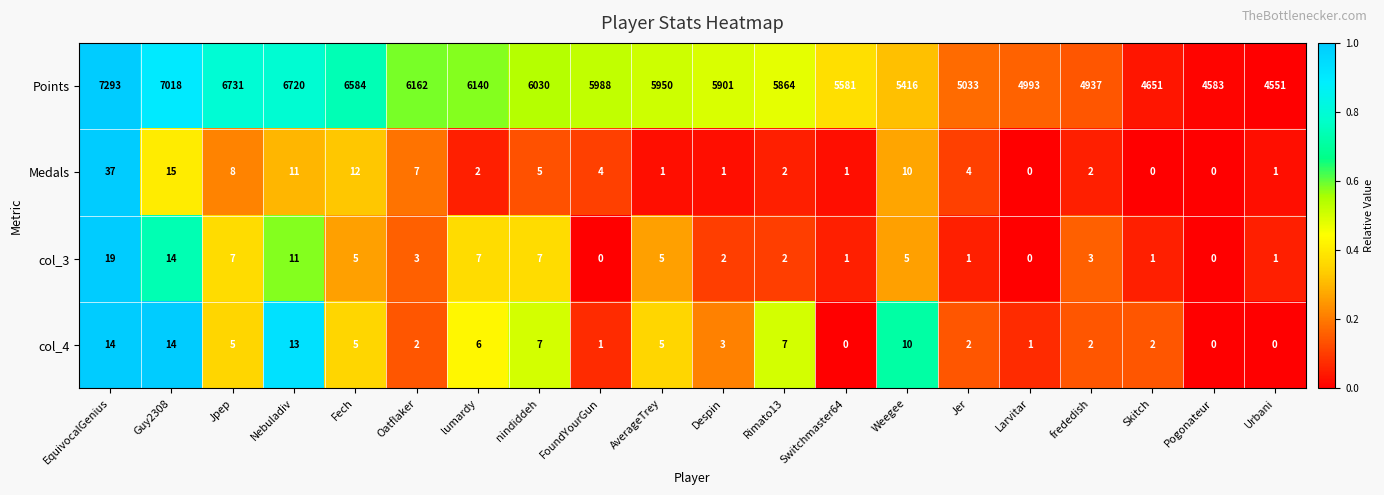

At which label does col_3 first exceed 3?

EquivocalGenius